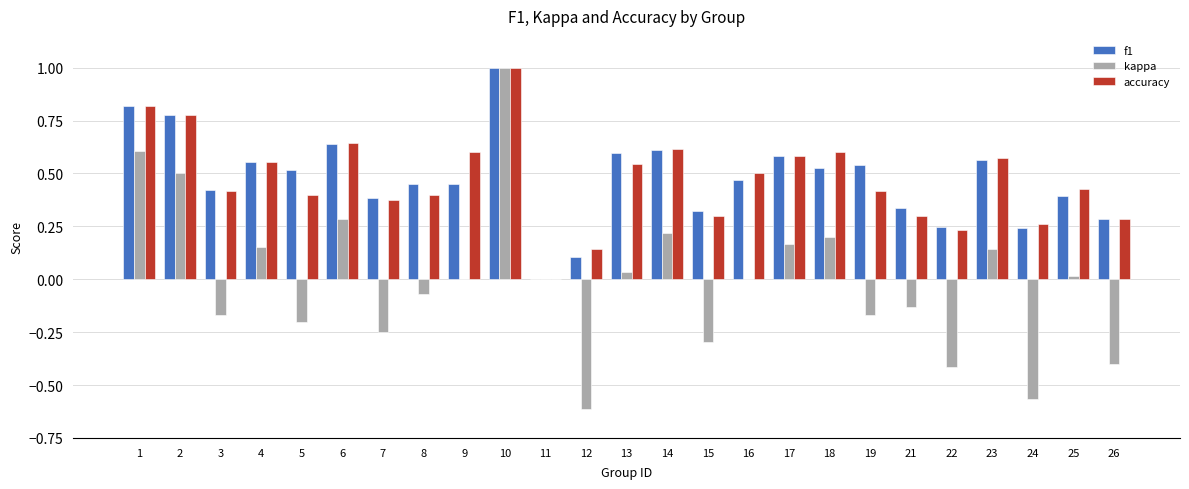

At which category is the sum across all series the highest?

10